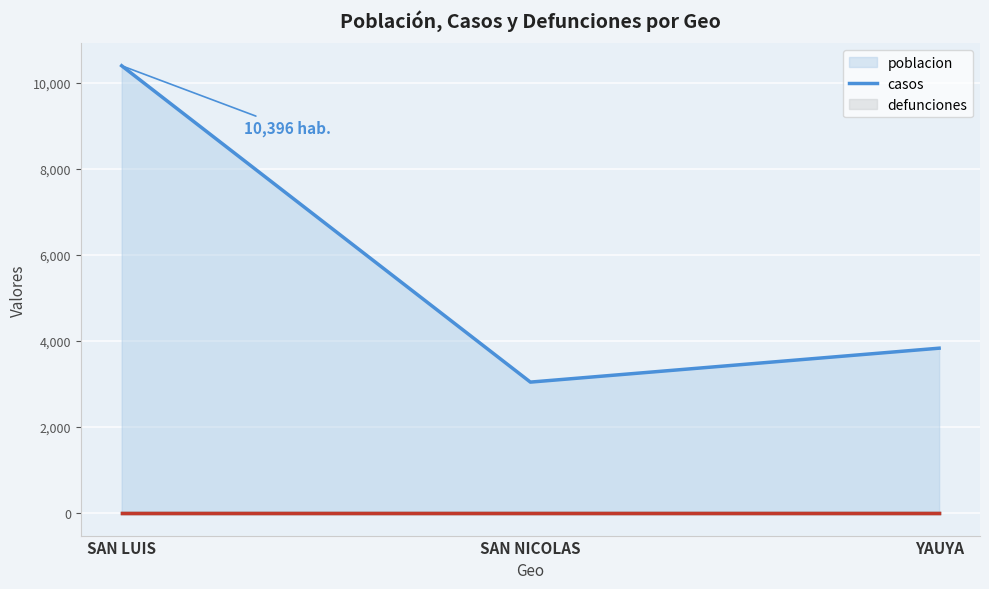

How many categories are shown in the chart?

3